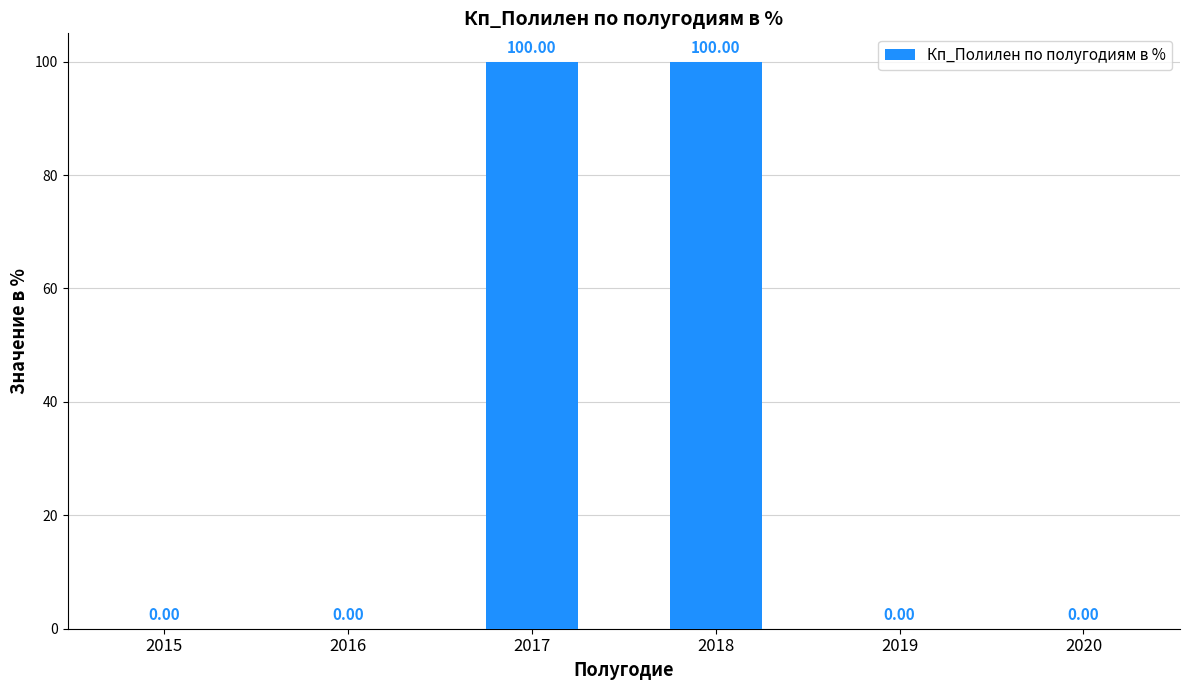

What is the sum of the values at 2020 and 2017?

100